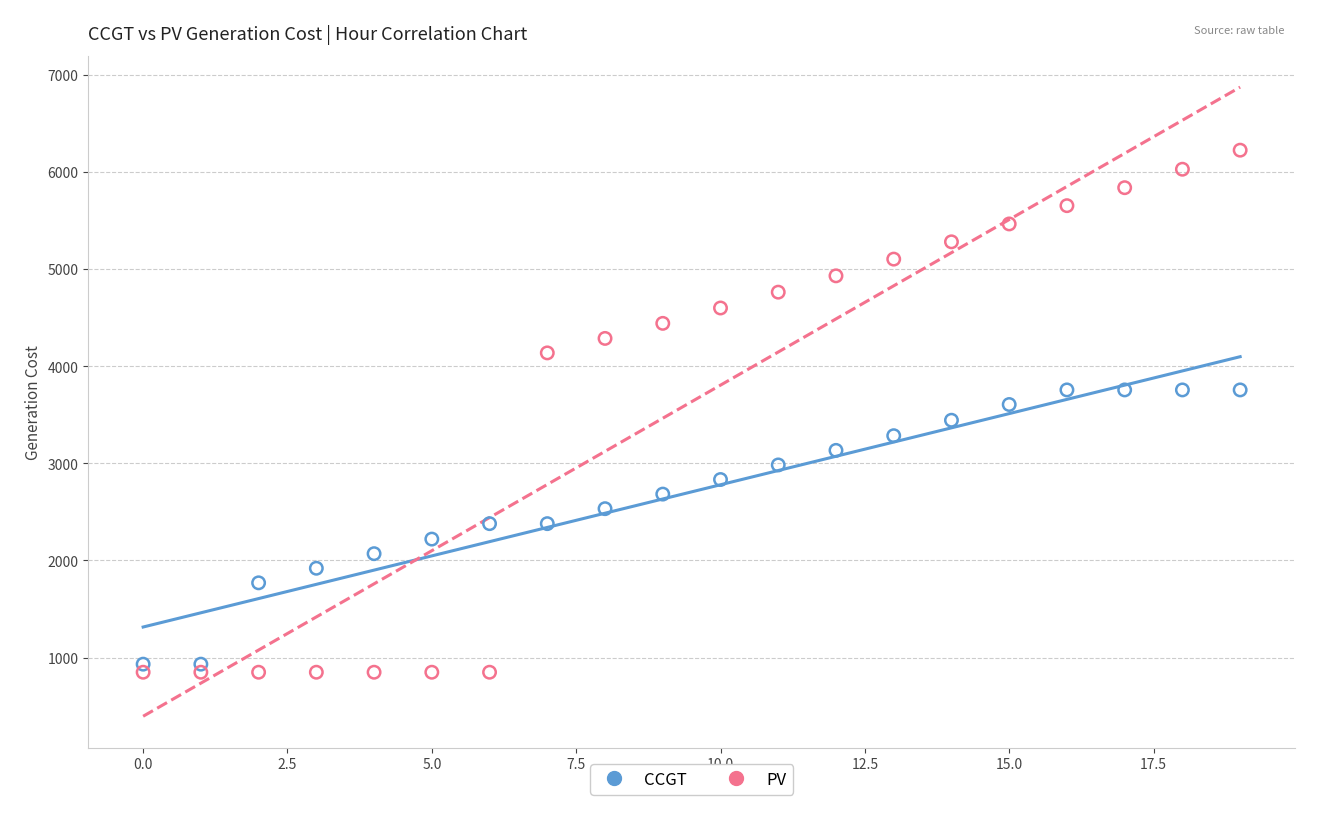

Which series has the widest spread of Y values?

PV